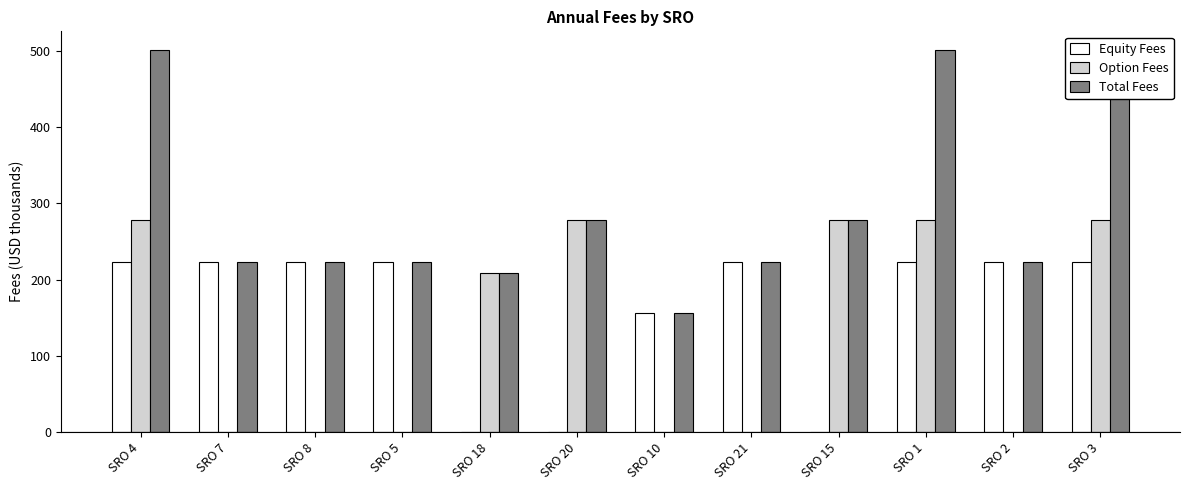

List the labels in order of Equity Fees value, largest first.

SRO 4, SRO 7, SRO 8, SRO 5, SRO 21, SRO 1, SRO 2, SRO 3, SRO 10, SRO 18, SRO 20, SRO 15